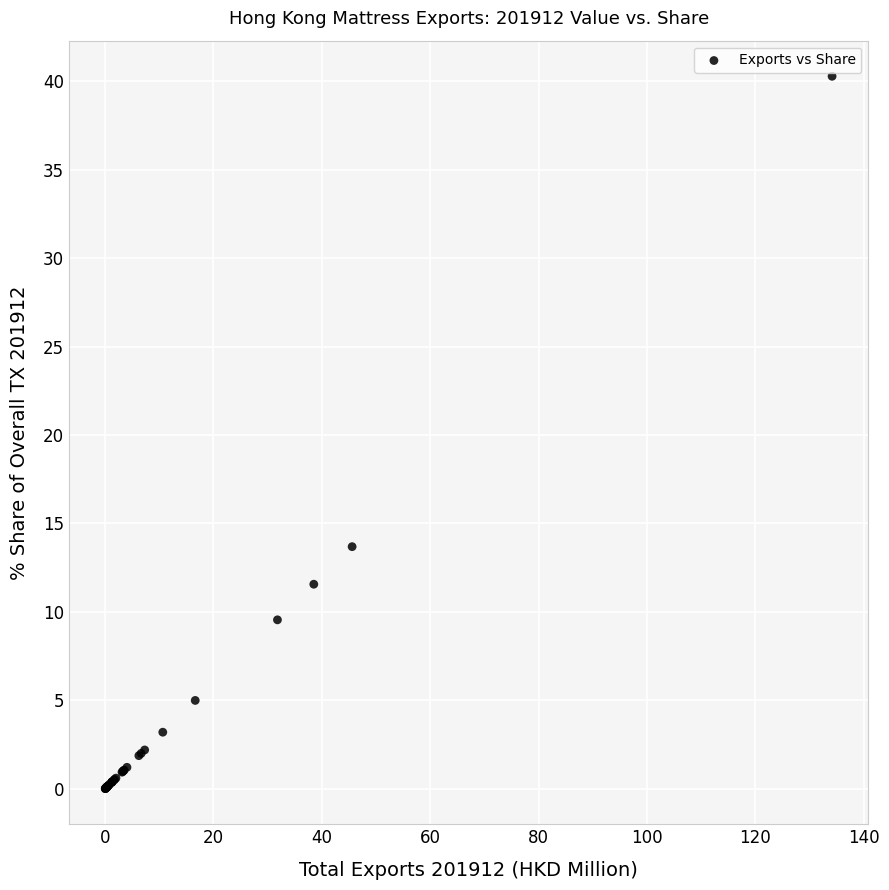

What Y value in the scatter plot is closest to 20?

13.7